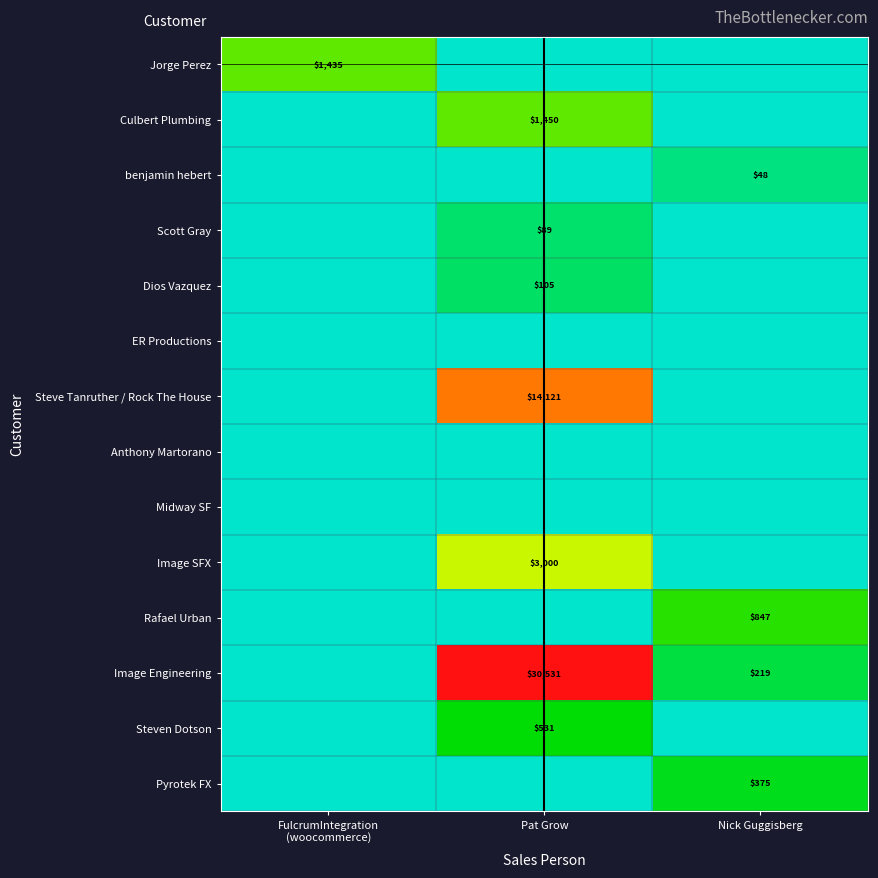

How many data points in Steven Dotson are above 0?

1